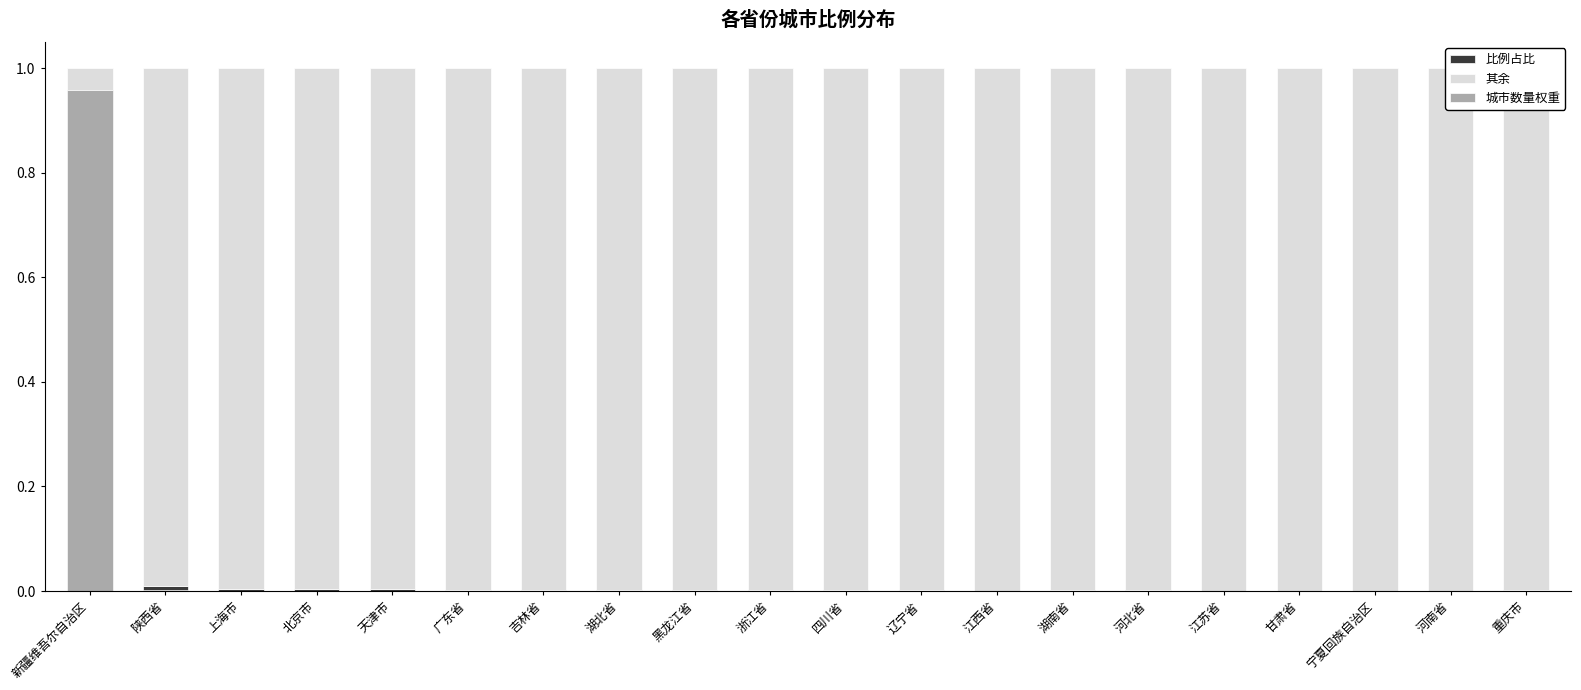

Is it true that 比例占比 equals 0.0 at 湖北省?

False